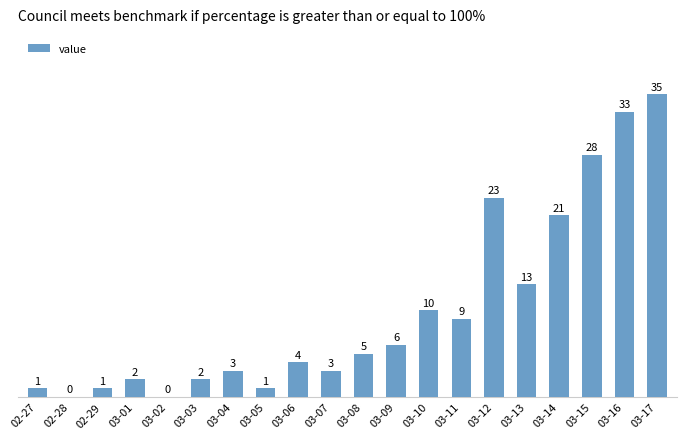

The value at 03-15 is 42. True or false?

False